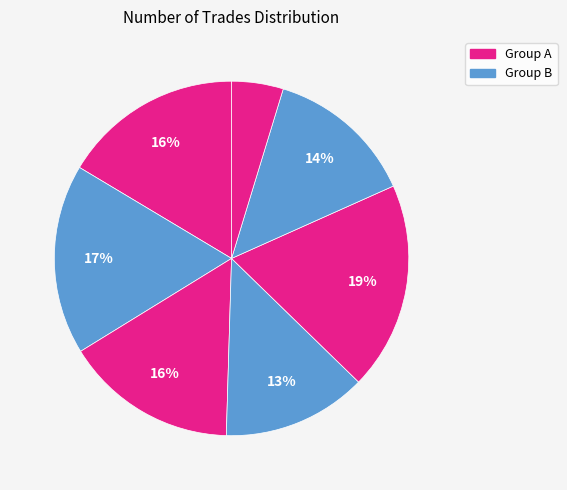

Does any single category account for the majority?

No